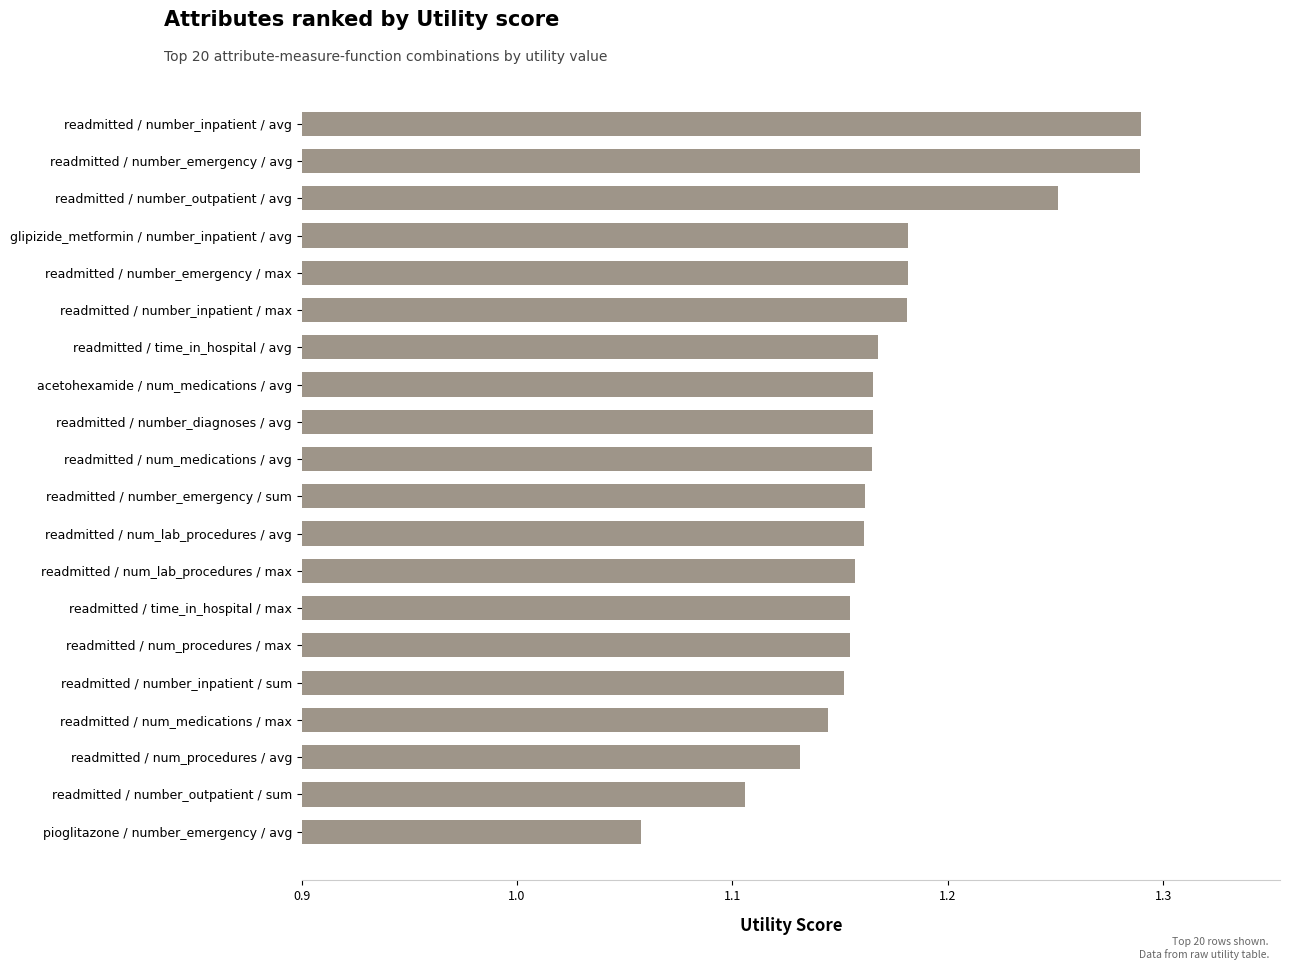

At which label is the value closest to 1?

pioglitazone / number_emergency / avg